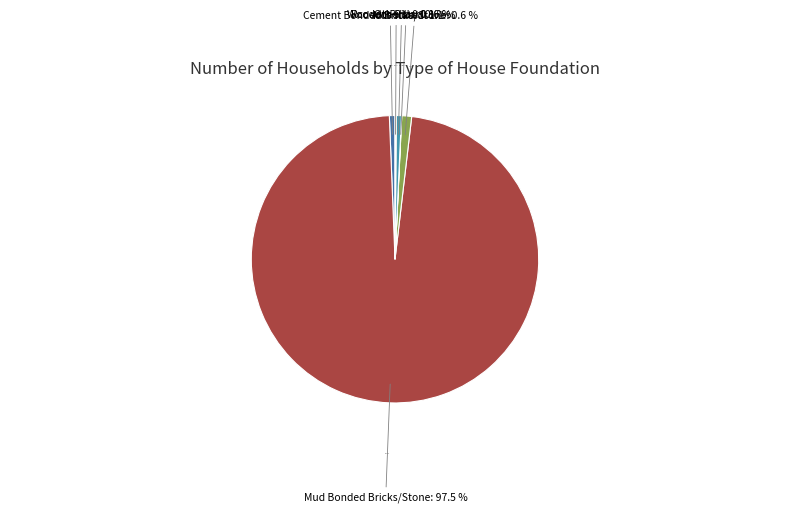

To the nearest percent, what percentage of the pie is Cement Bonded Bricks/Stone?

1%